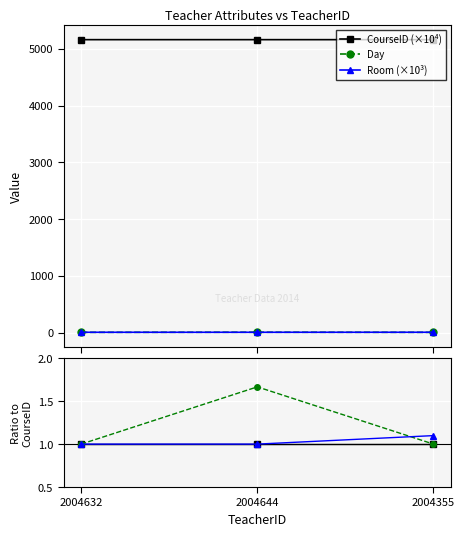

Which series has the largest total across all categories?

CourseID (×10⁴)